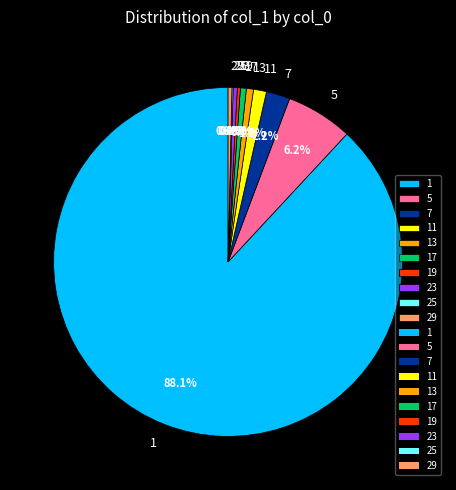

What percentage do 1 and 13 together represent?

88.7%